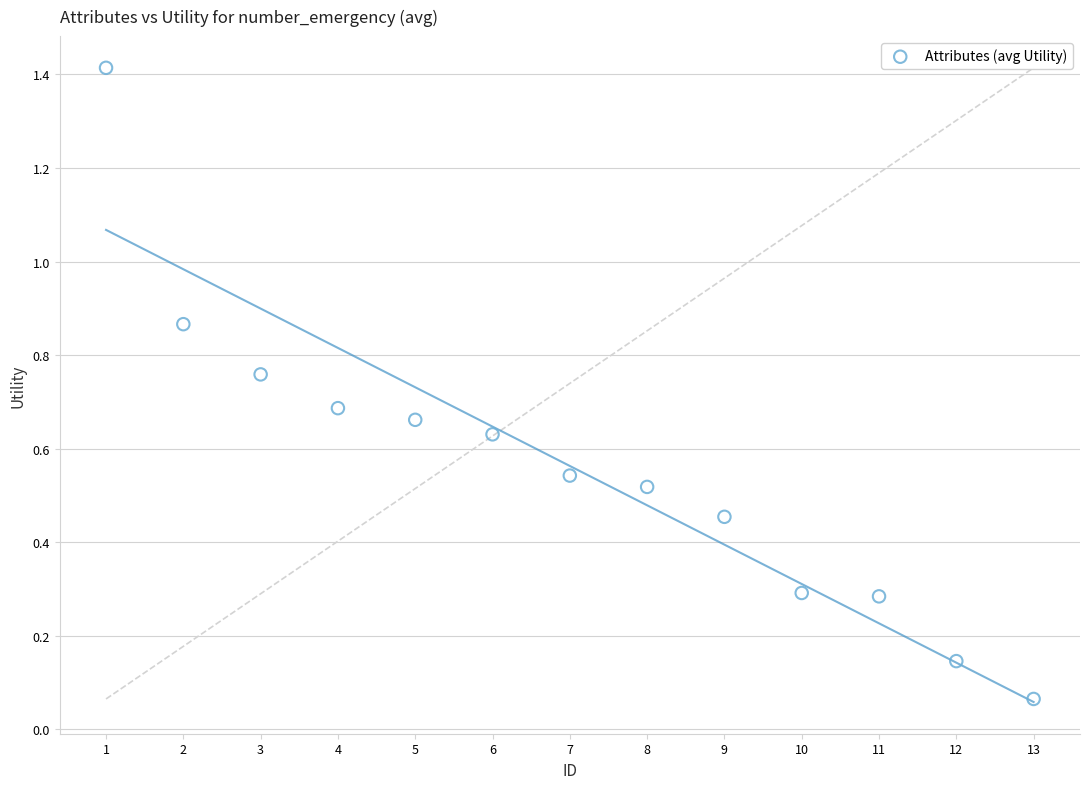

What is the range of X values (max minus min)?

12.0